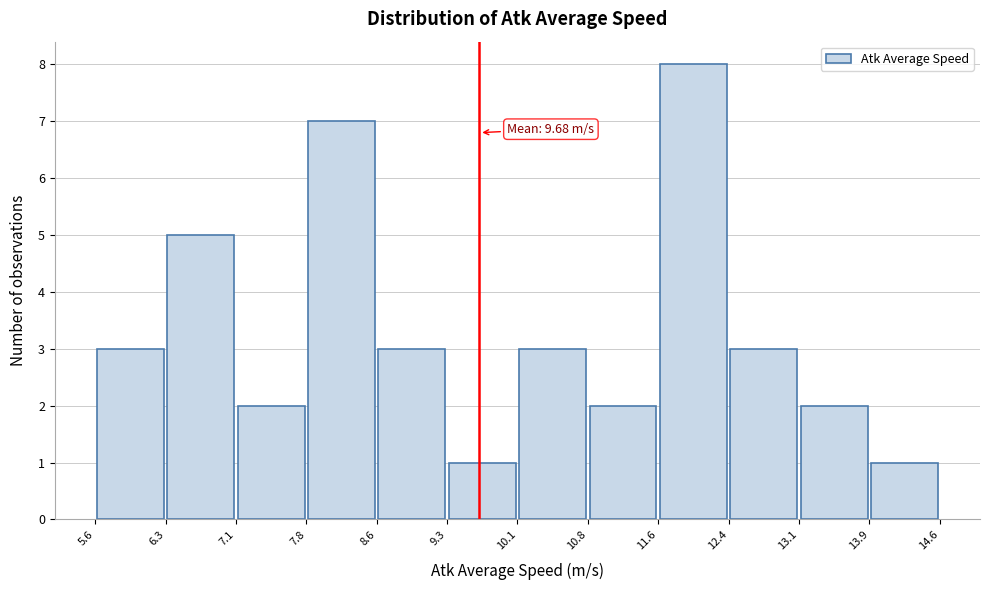

Over which range of the x-axis is the bar tallest?

11.6 to 12.4